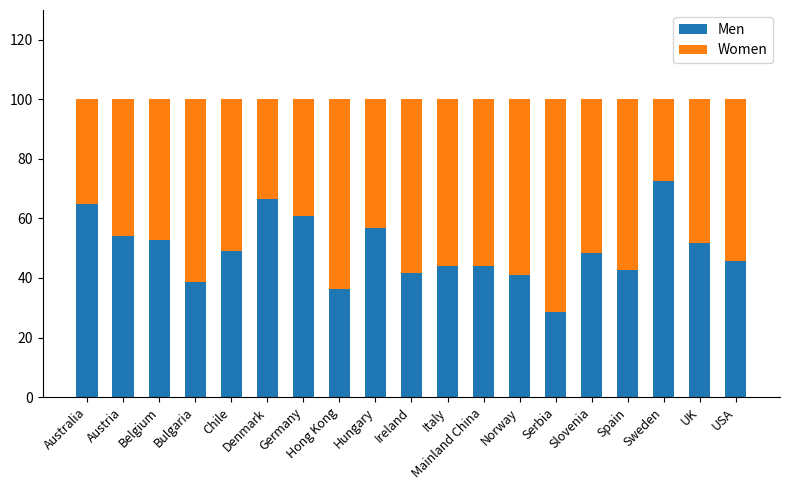

What is the sum of the Men values at Slovenia and UK?

100.2